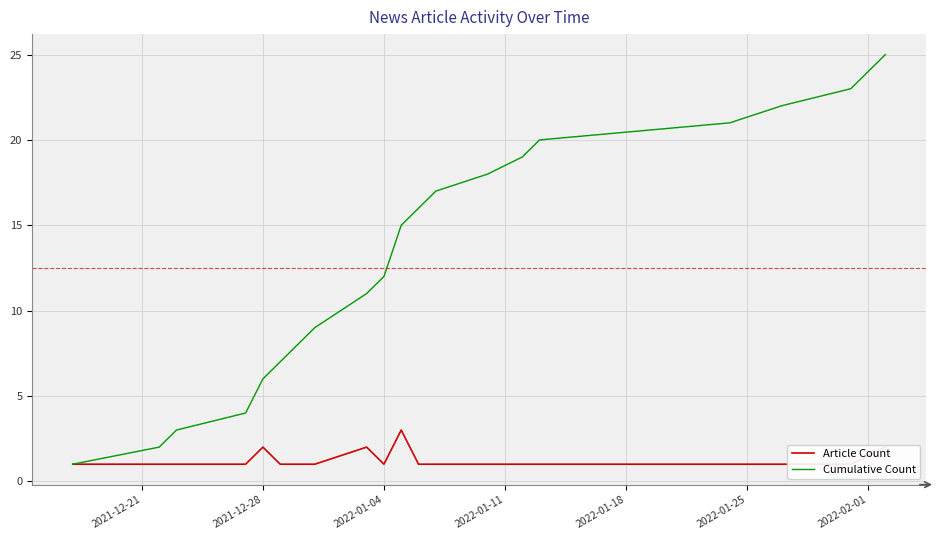

What is the highest value of the Cumulative Count series?

25